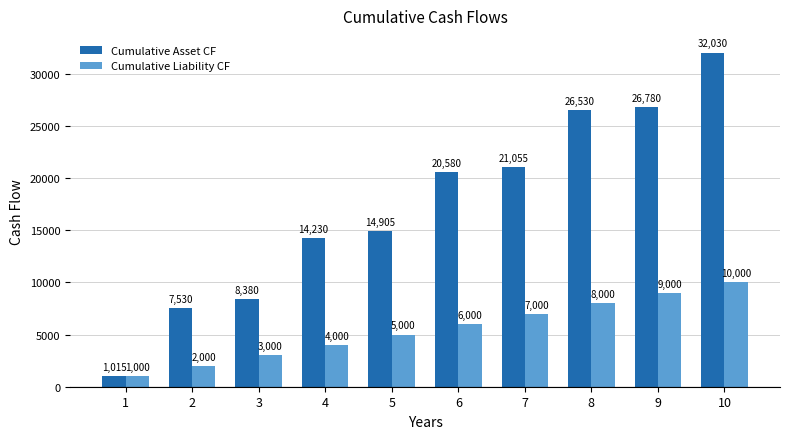

List the series in order of their overall mean, highest first.

Cumulative Asset CF, Cumulative Liability CF